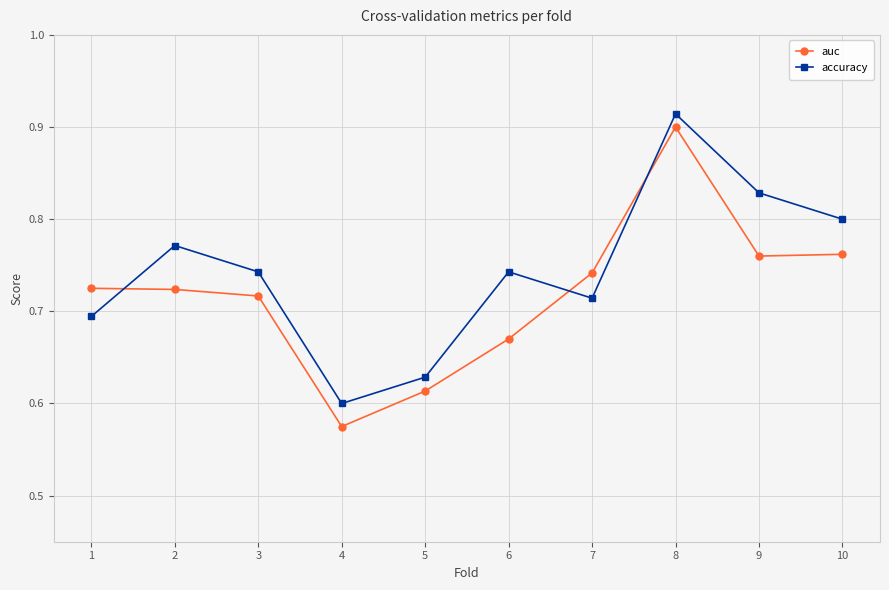

True or false: accuracy has more than 1 interior local peaks.

True